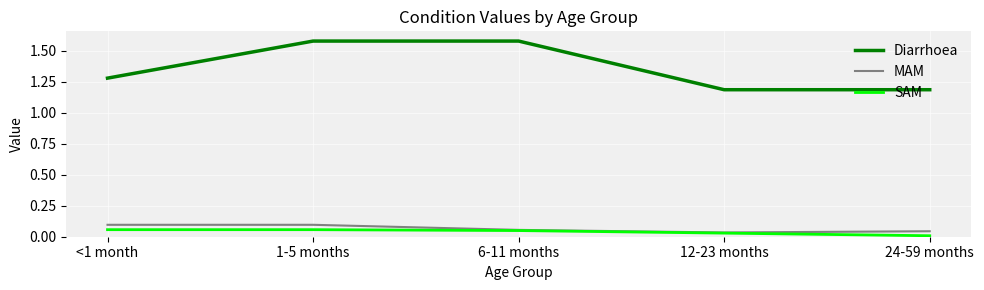

What is the difference between the highest and lowest values at <1 month?

1.2